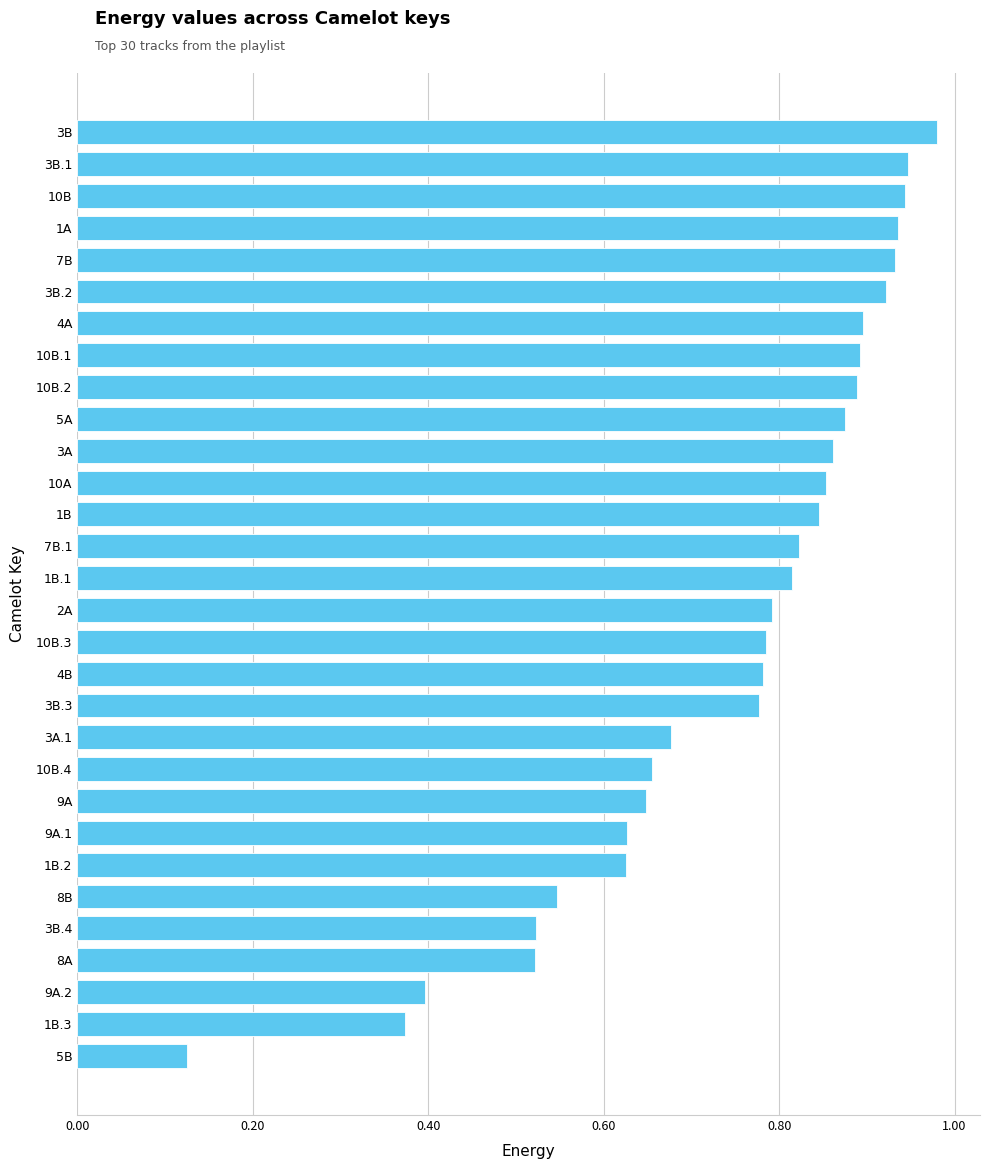

Is it true that the value at 10B is 0.9?

True